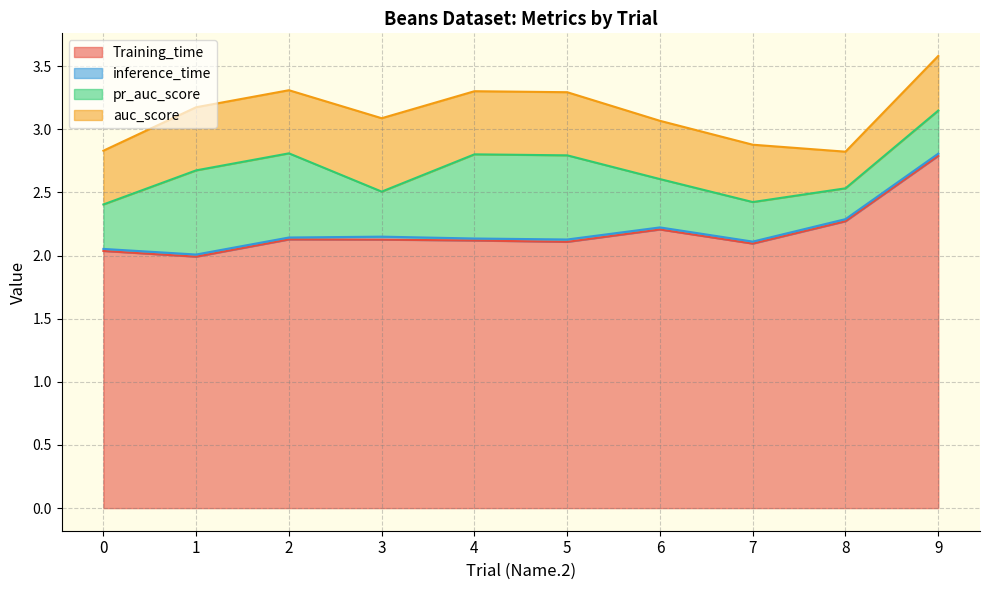

Read the pr_auc_score value at 0.

0.4